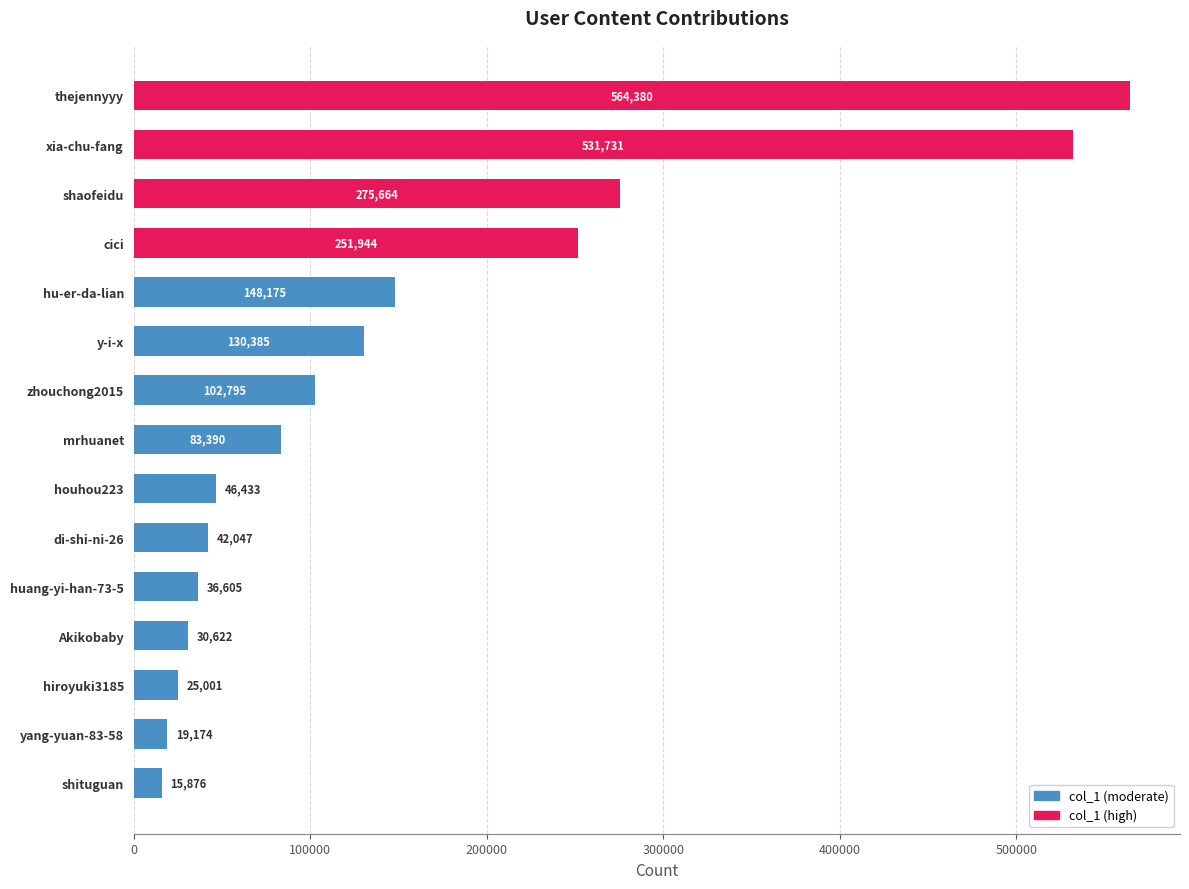

Reading bottom to top, extract all data points from this chart.

shituguan=15876	yang-yuan-83-58=19174	hiroyuki3185=25001	Akikobaby=30622	huang-yi-han-73-5=36605	di-shi-ni-26=42047	houhou223=46433	mrhuanet=83390	zhouchong2015=102795	y-i-x=130385	hu-er-da-lian=148175	cici=251944	shaofeidu=275664	xia-chu-fang=531731	thejennyyy=564380